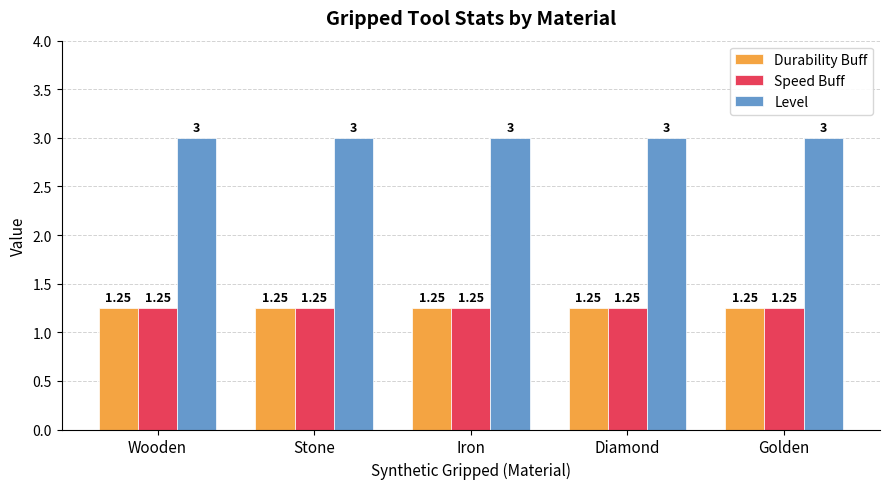

How many bars are there in total?

15